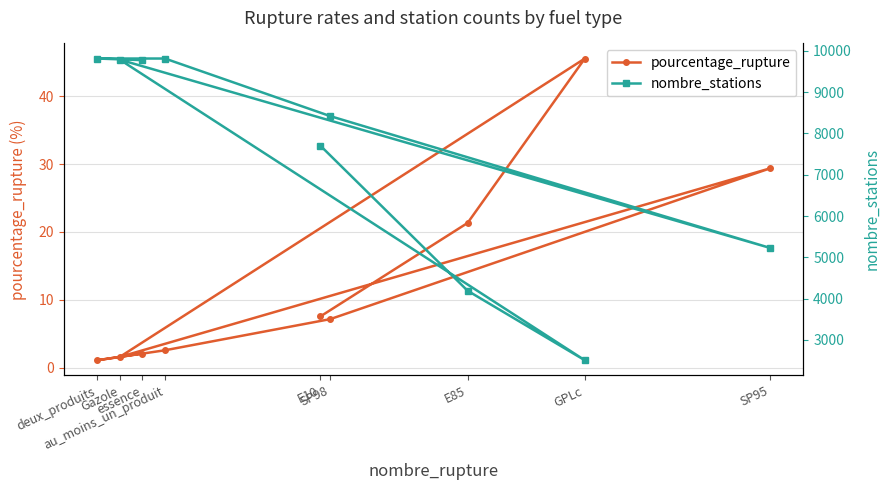

Reading left to right, extract all data points from this chart.

pourcentage_rupture: 7.5	21.3	45.6	1.6	29.4	7.2	2.6	1.1	2.1
nombre_stations: 7707.0	4192.0	2509.0	9788.0	5231.0	8421.0	9815.0	9815.0	9776.0